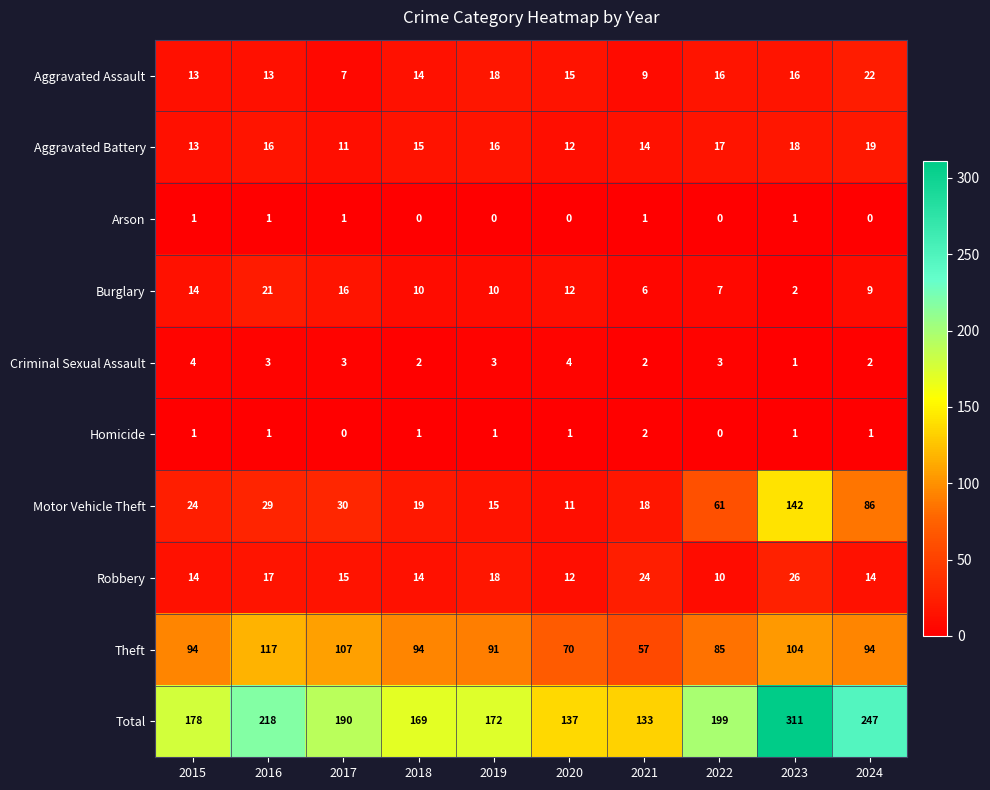

What is the sum of all Total values?

1954